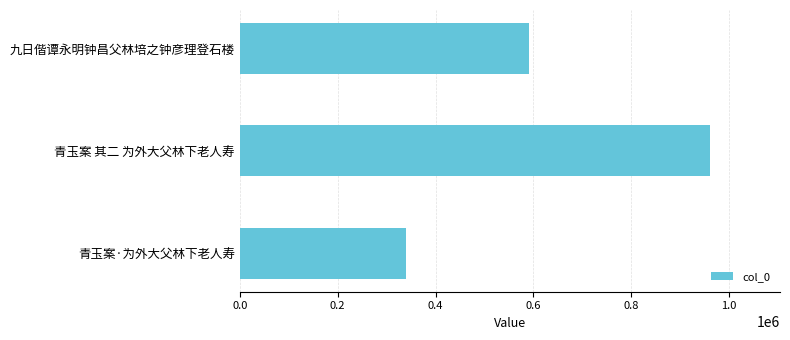

Is it true that the value at 青玉案 其二 为外大父林下老人寿 is 960106?

True